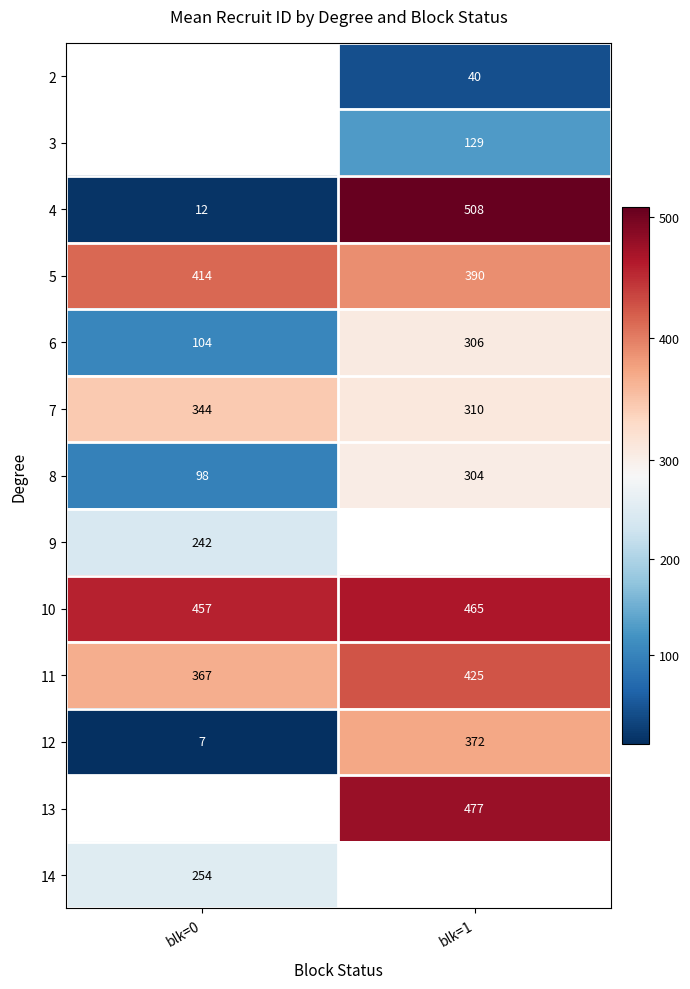

What is the average value of the 8 series?

201